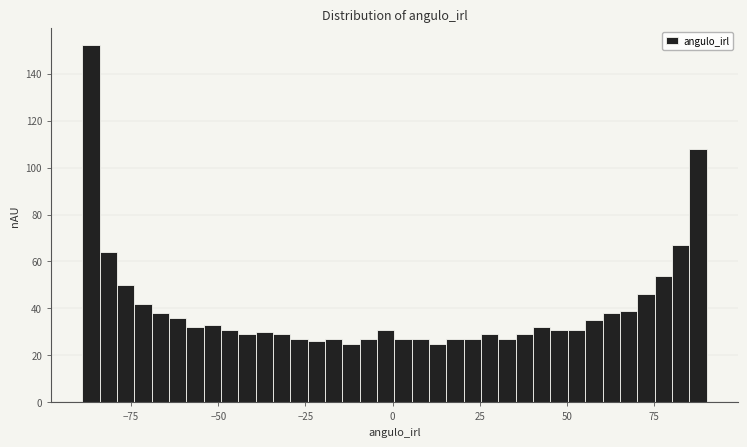

Read against the x-axis, roughly where is the centre of the tallest bar?

-85